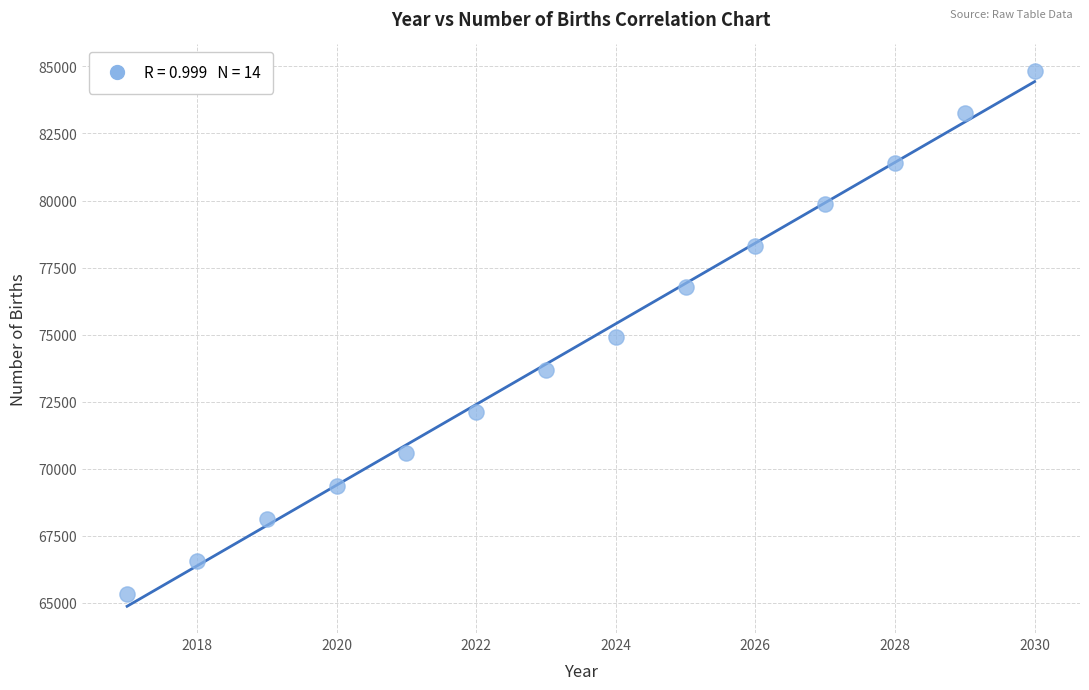

What is the range of X values (max minus min)?

13.0